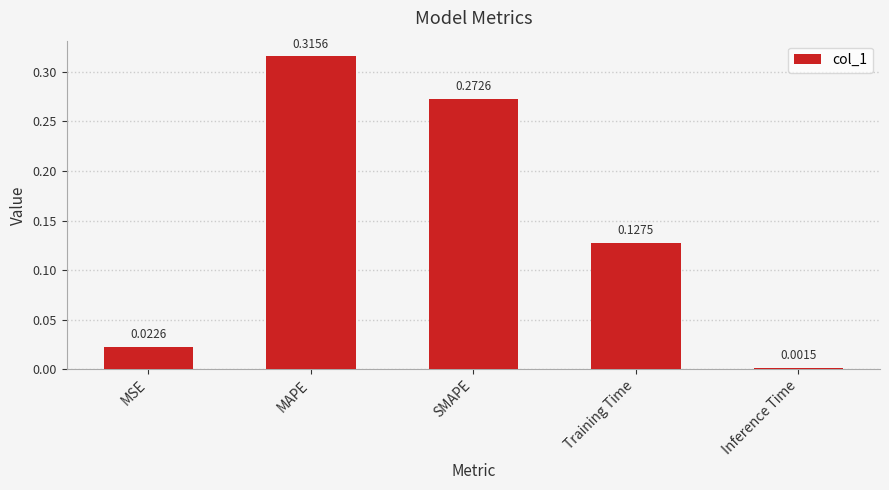

At which category does the chart reach its minimum across all series?

Inference Time